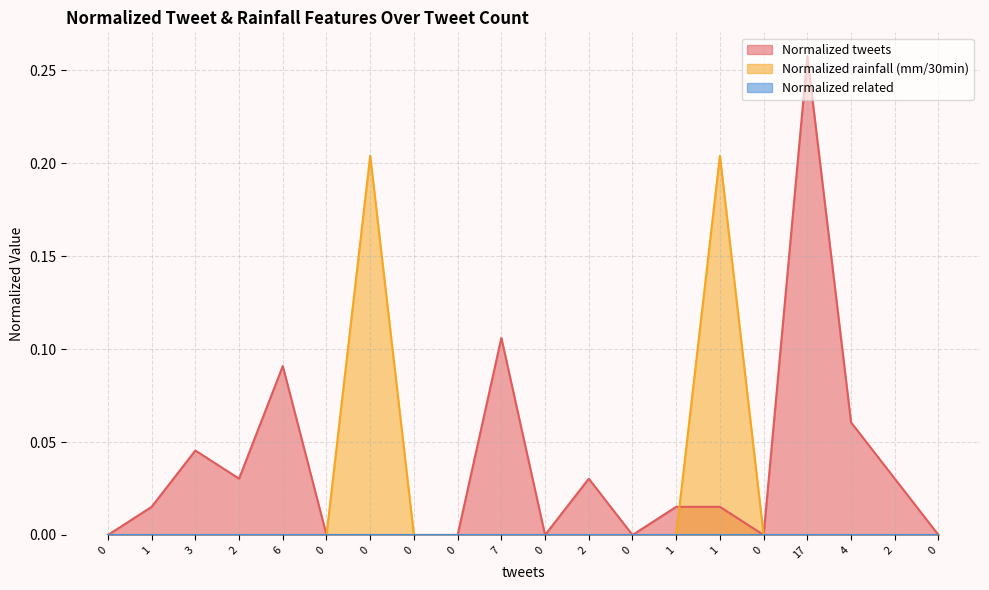

What is the approximate value of Normalized rainfall (mm/30min) at 0?

0.2